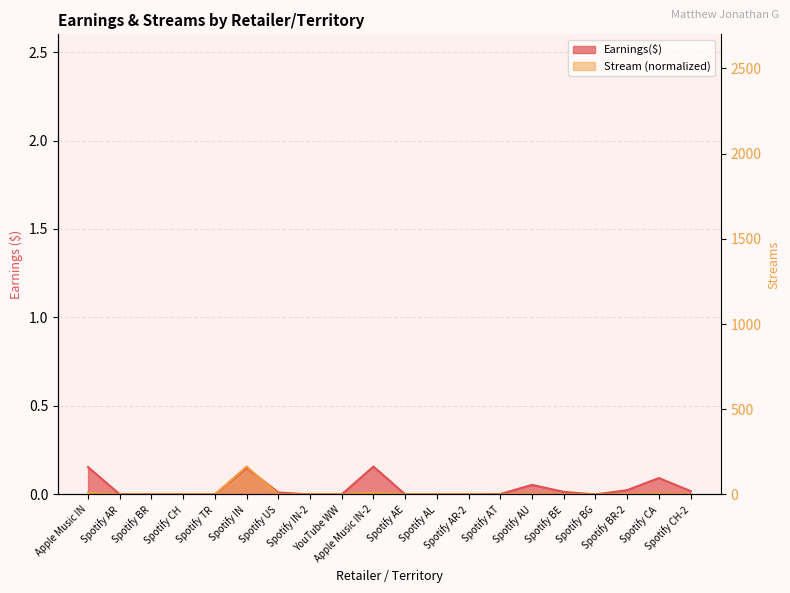

Count the number of categories in the chart.

20